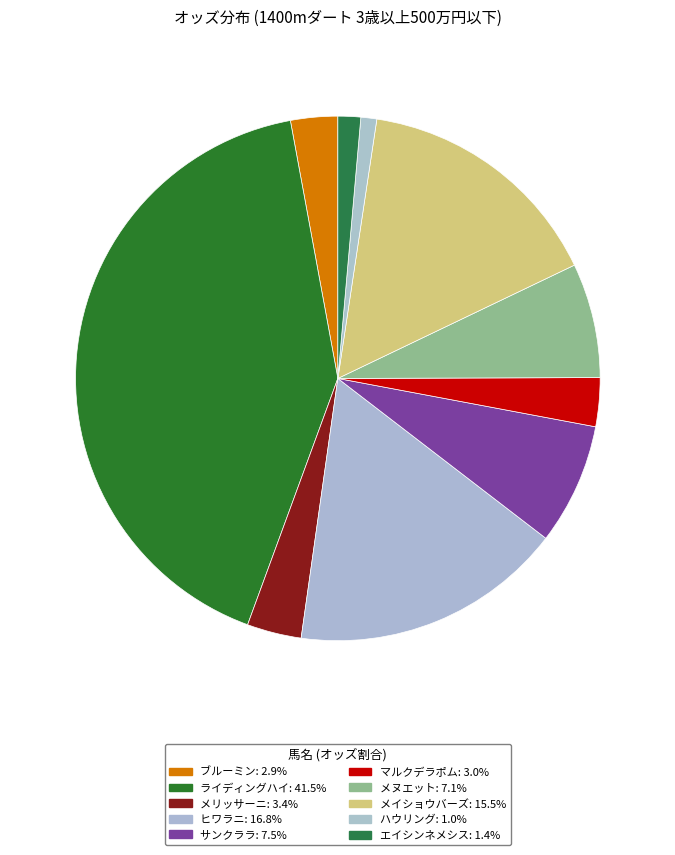

How many segments does this pie chart have?

10